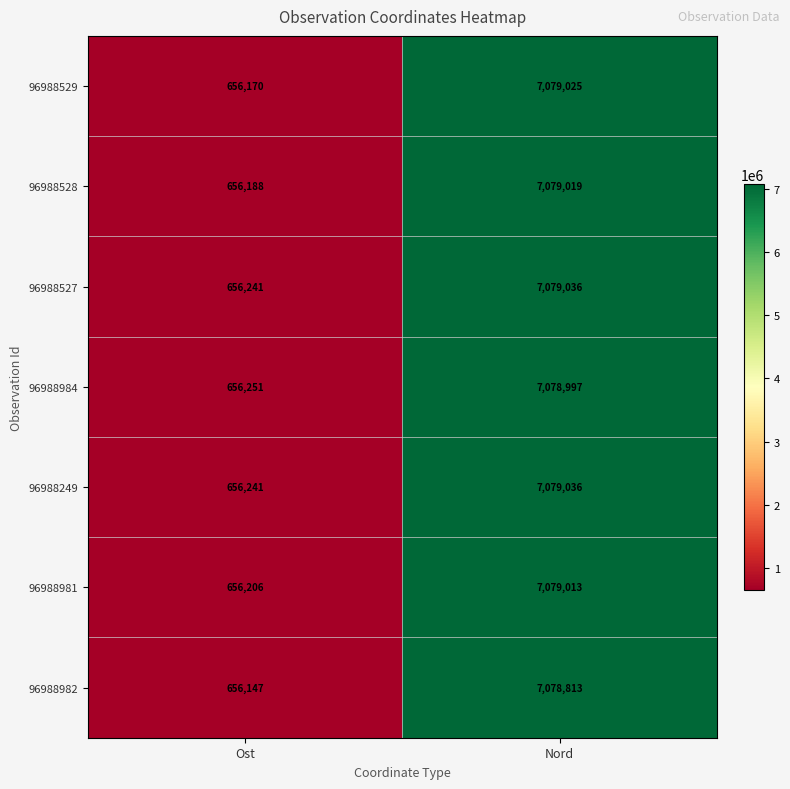

What is the smallest value displayed?

656147